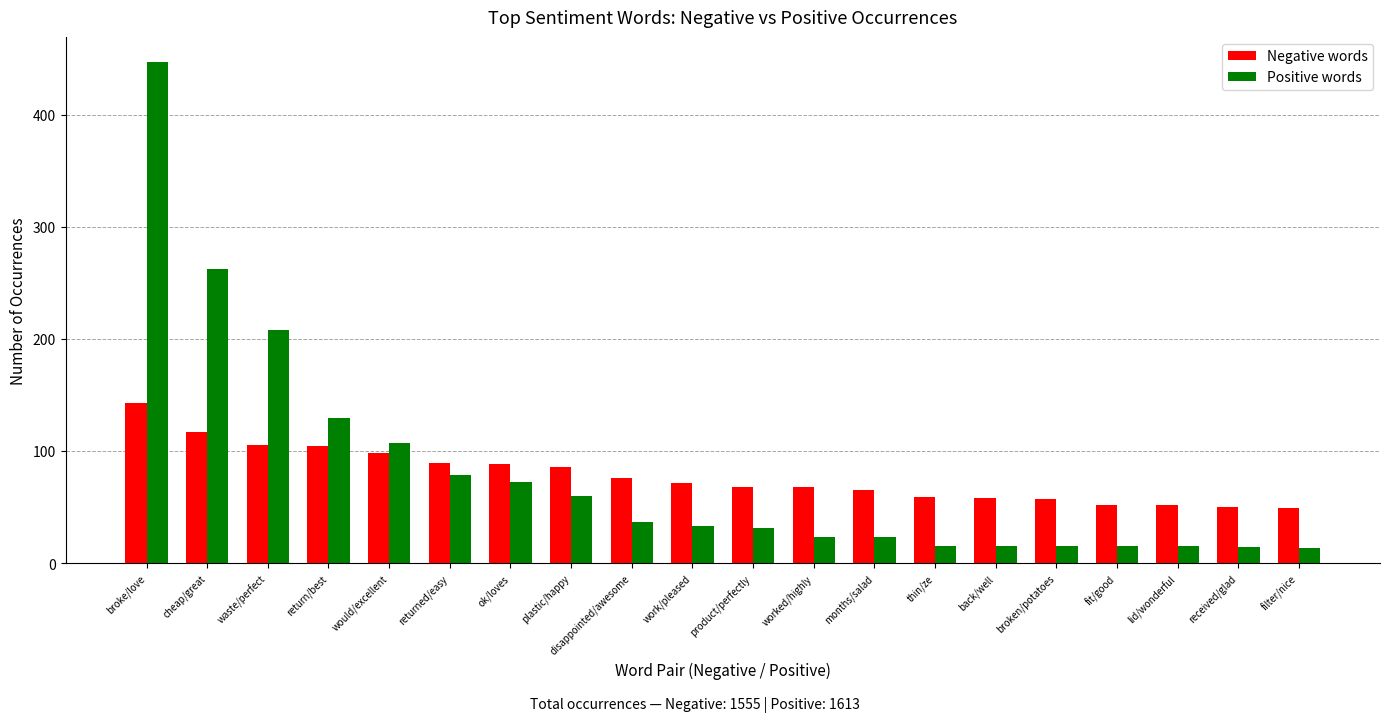

What position from the right is broken/potatoes?

5